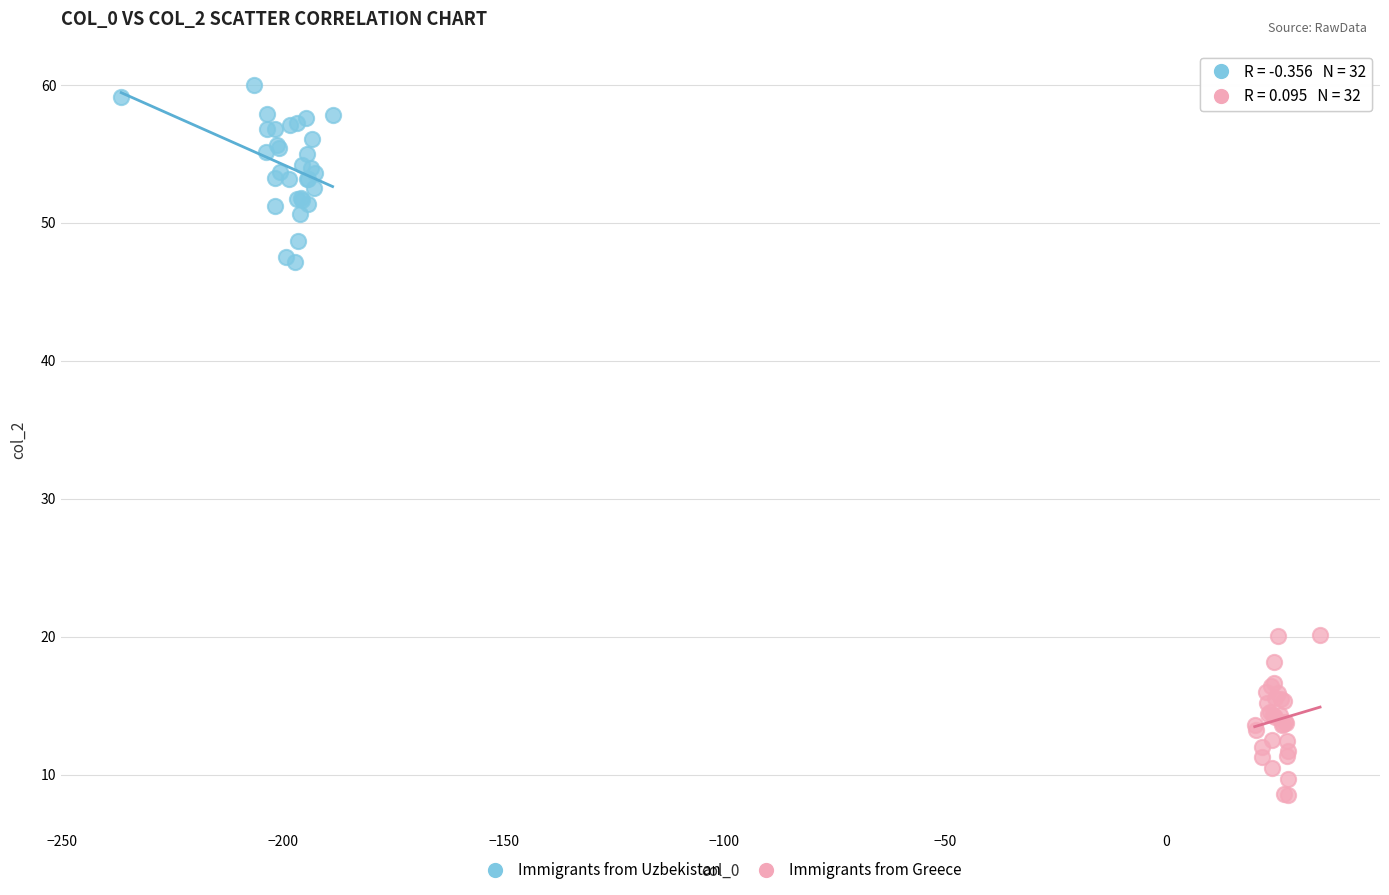

Which series has the largest Y range (max minus min)?

Immigrants from Uzbekistan